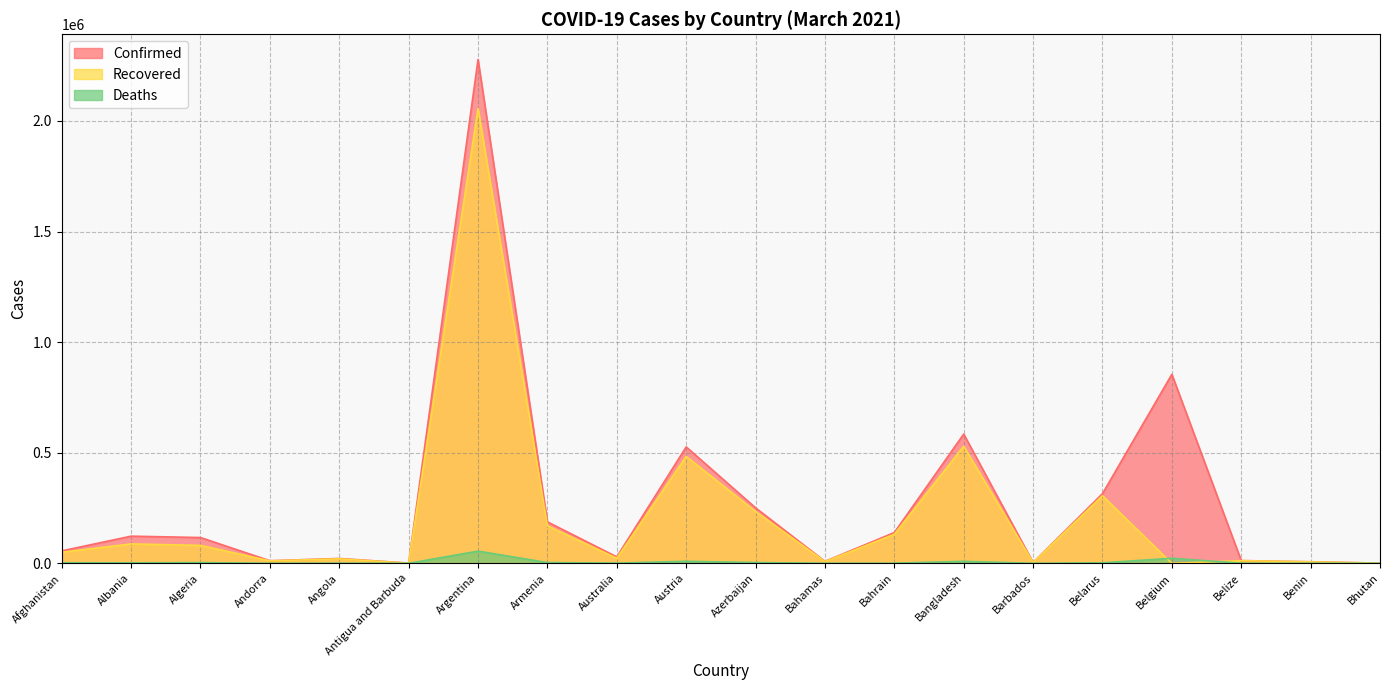

Reading right to left, extract all data points from this chart.

Confirmed: Bhutan=870	Benin=7100	Belize=12411	Belgium=854608	Belarus=314993	Barbados=3593	Bangladesh=584395	Bahrain=139124	Bahamas=8935	Azerbaijan=250921	Austria=526393	Australia=29238	Armenia=187441	Argentina=2278115	Antigua and Barbuda=1100	Angola=21914	Andorra=11687	Algeria=116543	Albania=122767	Afghanistan=56226
Recovered: Bhutan=867	Benin=6452	Belize=12052	Belgium=0	Belarus=305560	Barbados=3404	Bangladesh=529594	Bahrain=131115	Bahamas=7757	Azerbaijan=234382	Austria=483460	Australia=22989	Armenia=169727	Argentina=2056472	Antigua and Barbuda=743	Angola=20190	Andorra=11111	Algeria=81065	Albania=87760	Afghanistan=49937
Deaths: Bhutan=1	Benin=90	Belize=317	Belgium=22816	Belarus=2193	Barbados=40	Bangladesh=8797	Bahrain=508	Bahamas=188	Azerbaijan=3421	Austria=9178	Australia=909	Armenia=3416	Argentina=55092	Antigua and Barbuda=28	Angola=532	Andorra=114	Algeria=3071	Albania=2184	Afghanistan=2467